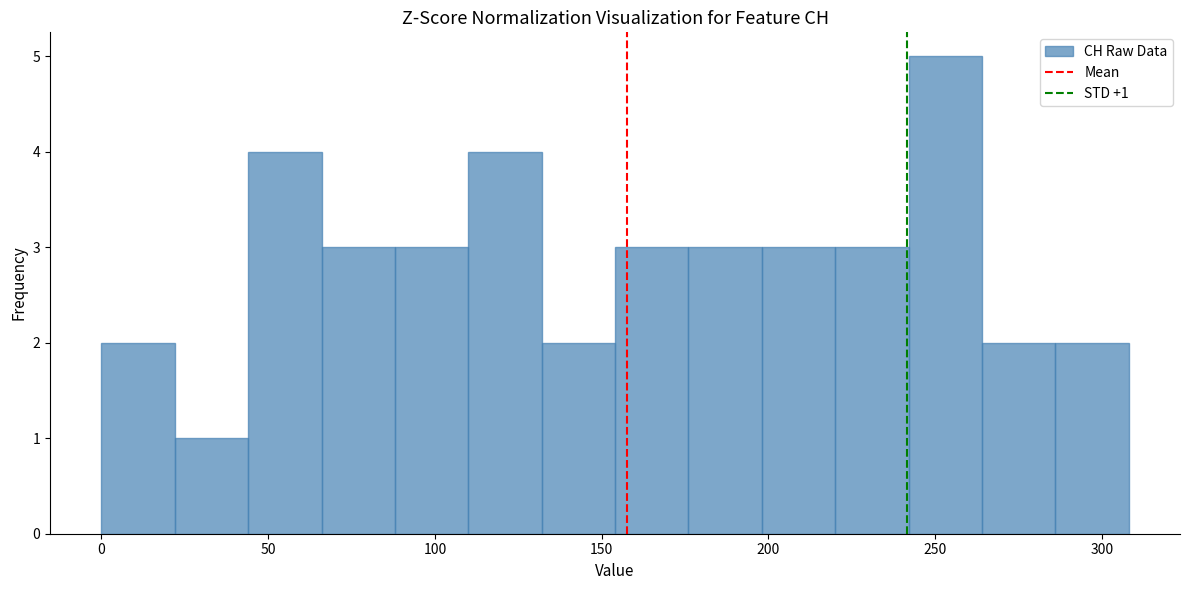

Which range on the x-axis has the tallest bar?

242 to 264